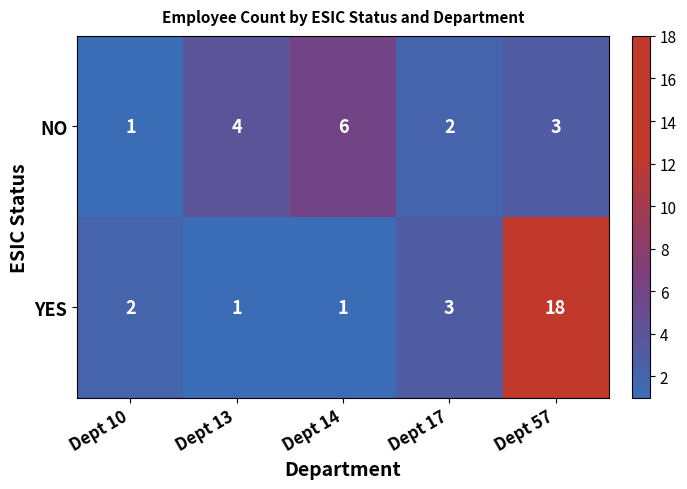

What is the greatest value displayed?

18